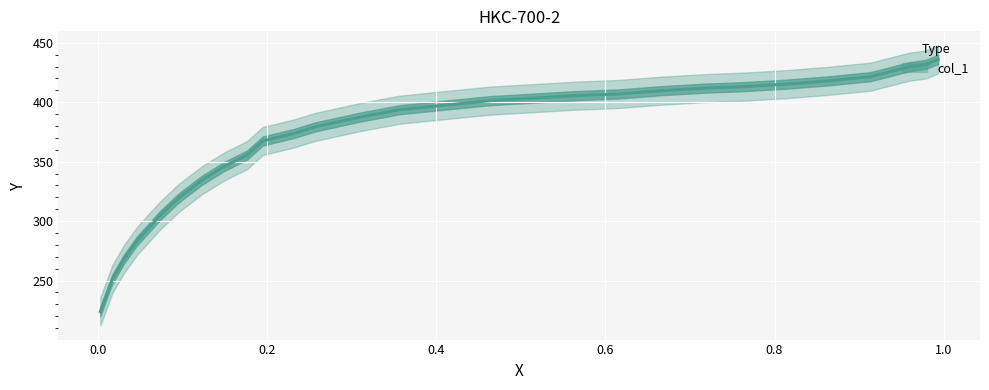

How many data points are less than 397?

14